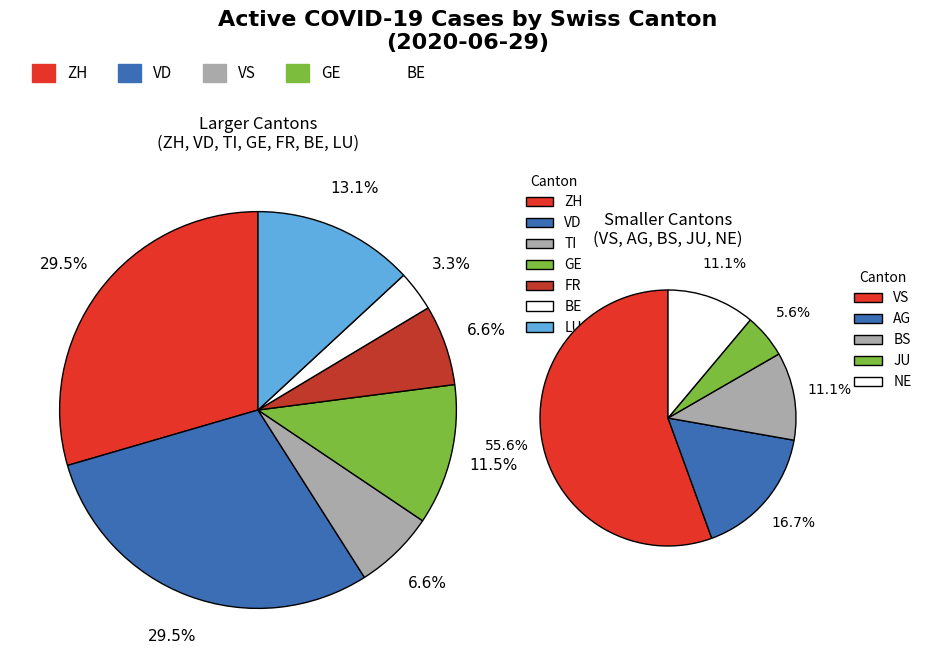

True or false: GR accounts for 19% of the total.

False